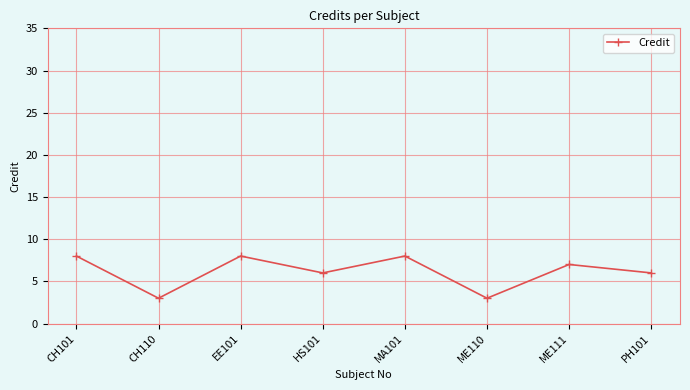

Where does the data first go above 7?

CH101